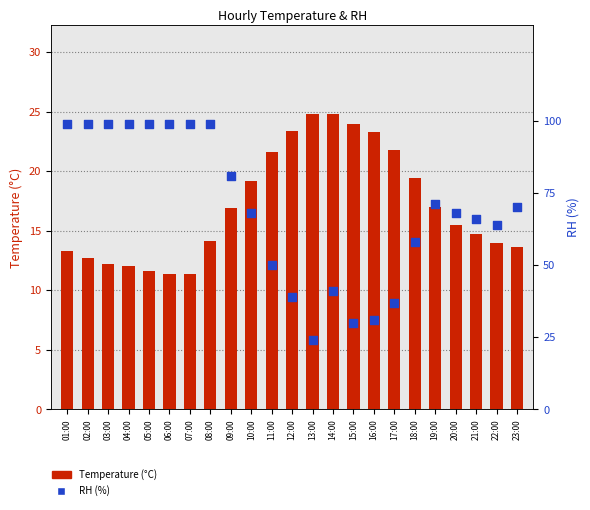

Which series contains the highest Y value?

RH (%)